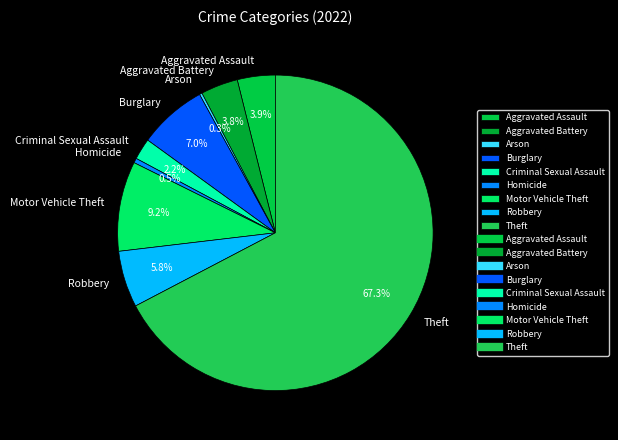

To the nearest percent, what portion does Burglary represent?

7%